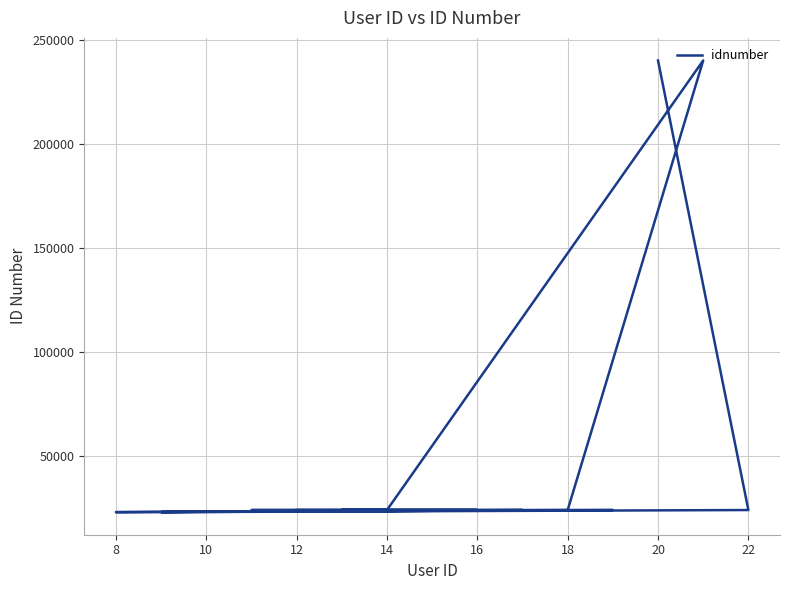

How many interior local valleys (lower than both neighbors) does the data have?

4